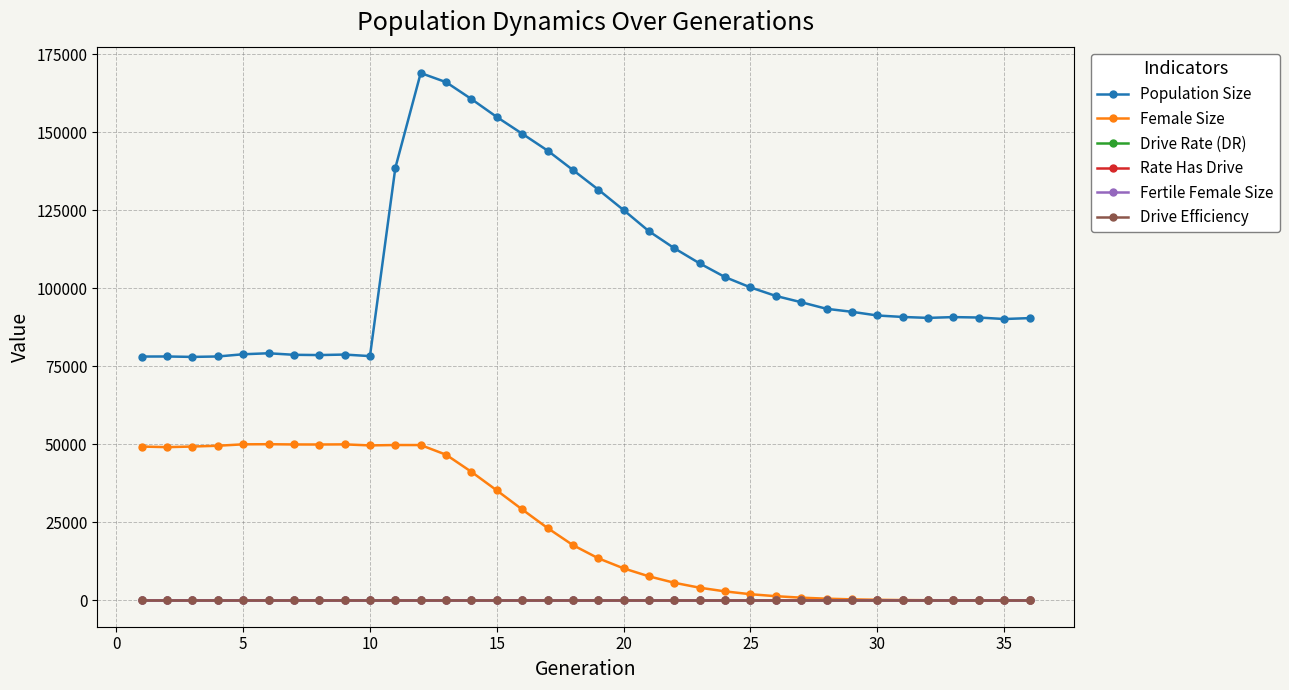

Which series has the largest range (max minus min)?

Population Size